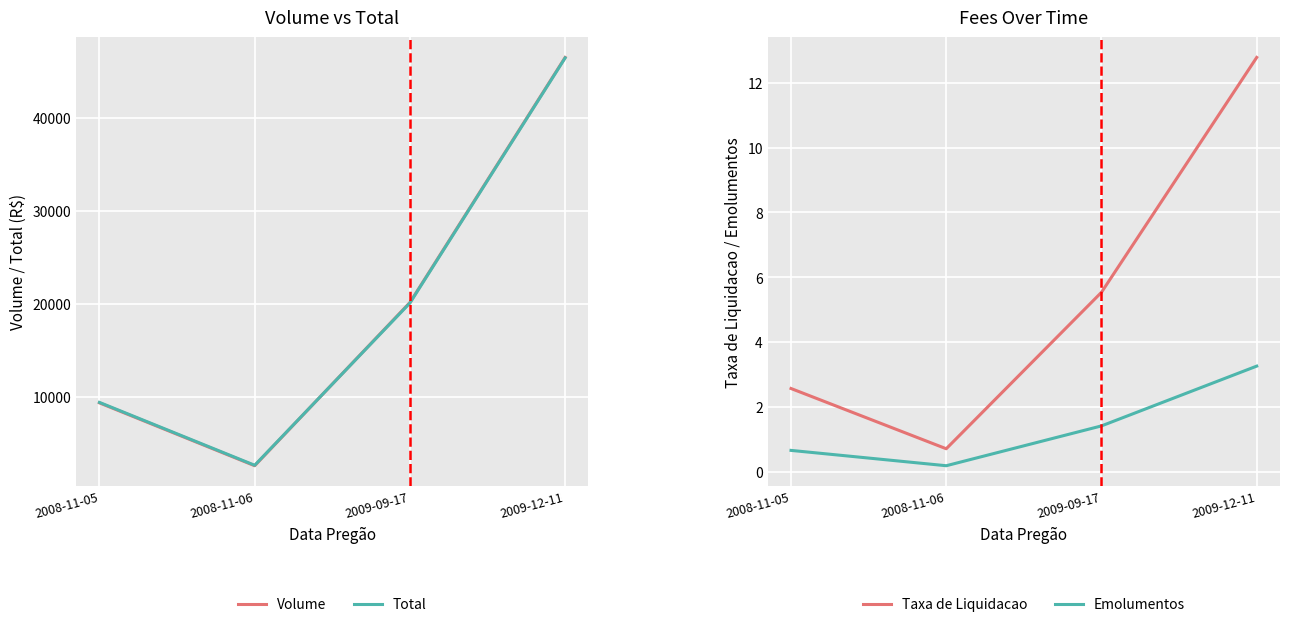

How many lines are shown in the chart?

4